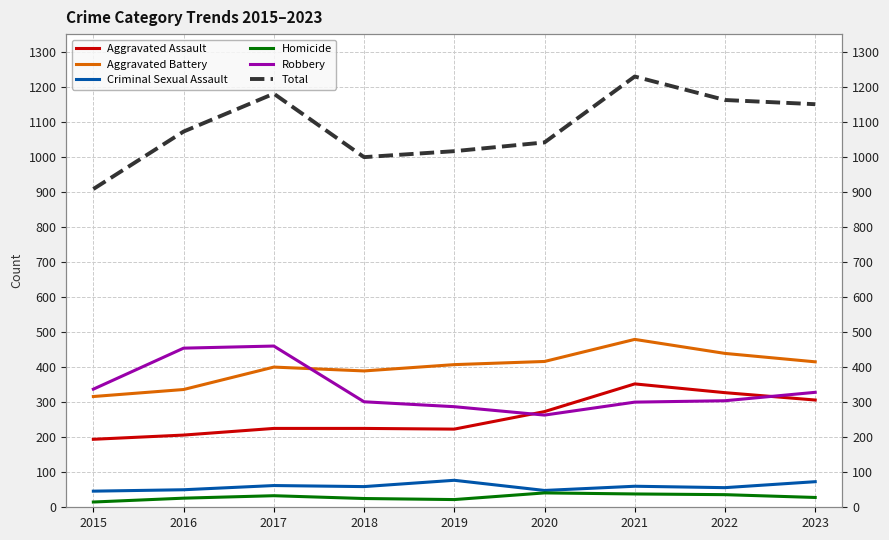

Reading left to right, list all the values displayed in this chart.

Aggravated Assault: 2015=194	2016=206	2017=225	2018=225	2019=223	2020=273	2021=352	2022=327	2023=306
Aggravated Battery: 2015=316	2016=336	2017=400	2018=389	2019=407	2020=416	2021=479	2022=439	2023=415
Criminal Sexual Assault: 2015=46	2016=50	2017=62	2018=59	2019=77	2020=48	2021=60	2022=56	2023=73
Homicide: 2015=15	2016=26	2017=33	2018=25	2019=22	2020=41	2021=38	2022=36	2023=28
Robbery: 2015=337	2016=454	2017=460	2018=301	2019=287	2020=263	2021=300	2022=304	2023=328
Total: 2015=908	2016=1072	2017=1180	2018=999	2019=1016	2020=1041	2021=1229	2022=1162	2023=1150